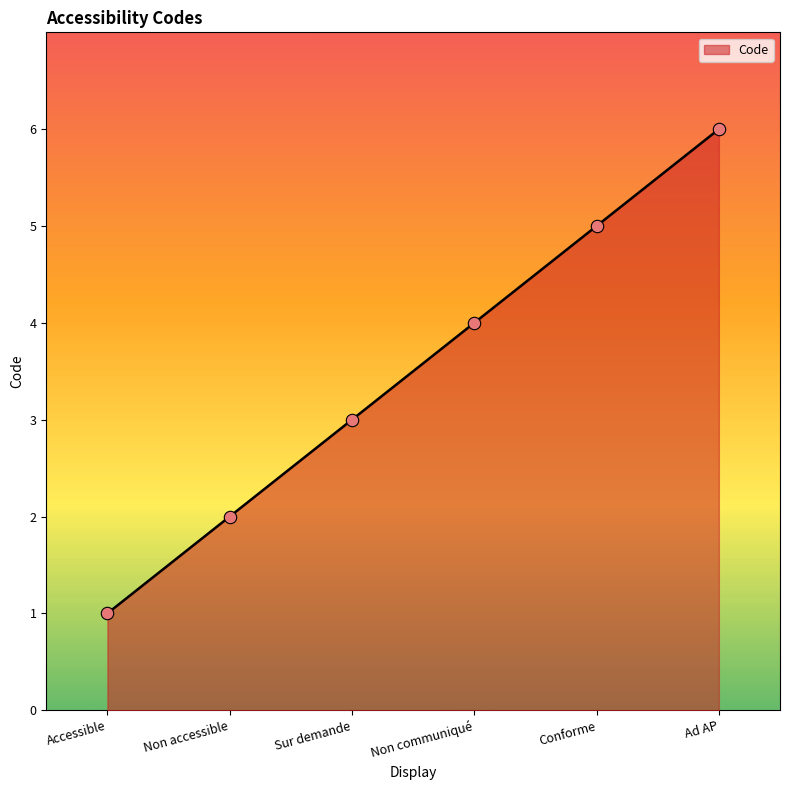

What is the ratio of the value at Conforme to the value at Sur demande?

1.7